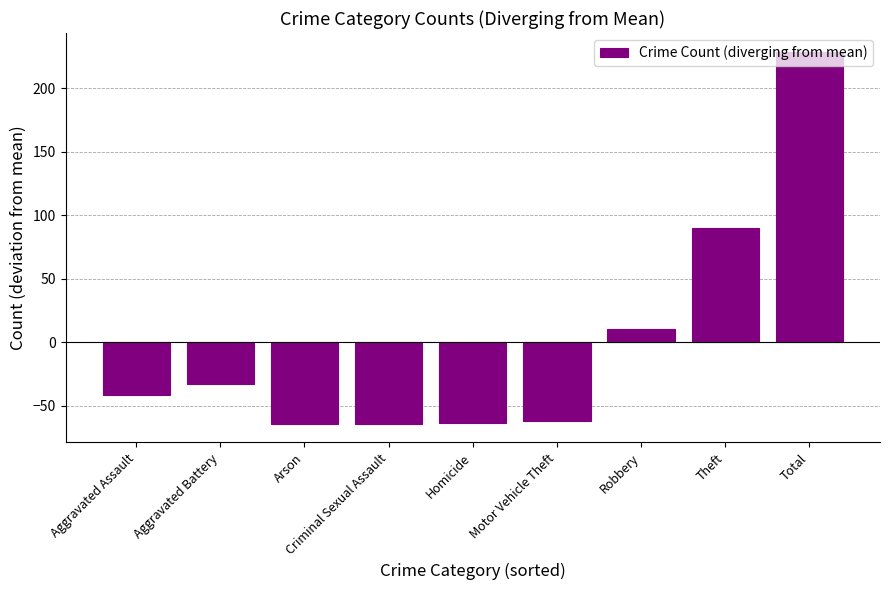

What is the minimum value shown in the chart?

-64.3